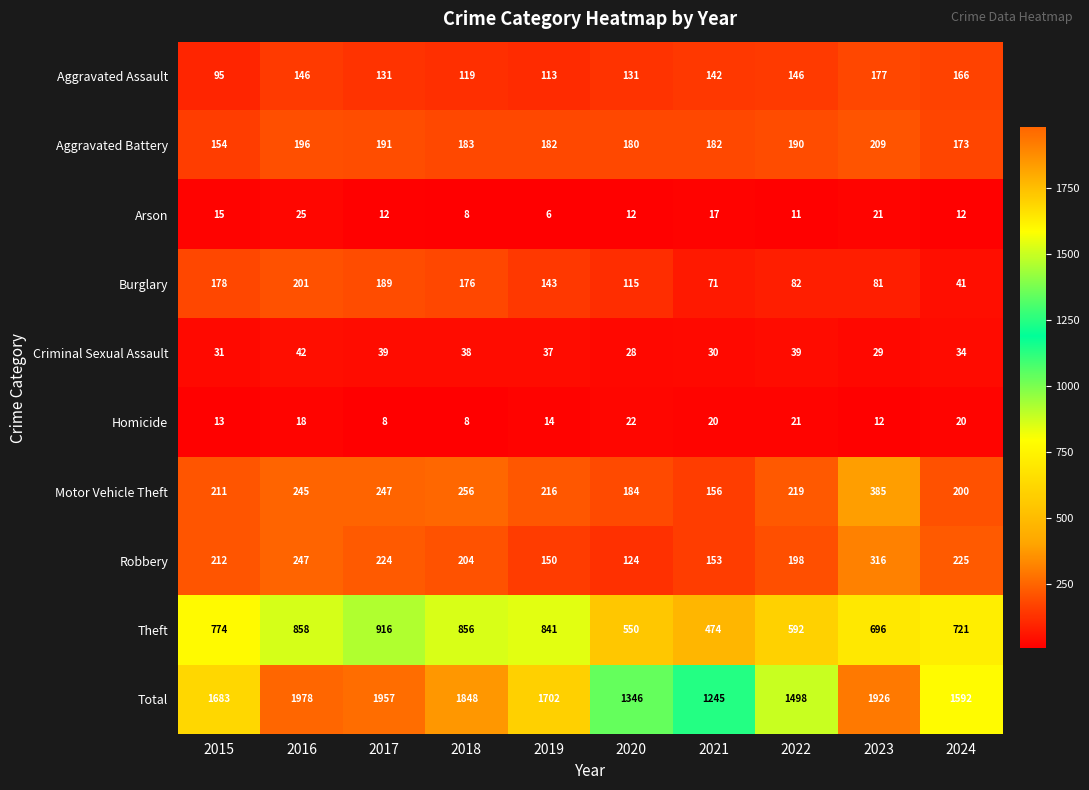

What is the maximum value shown in the chart?

1978